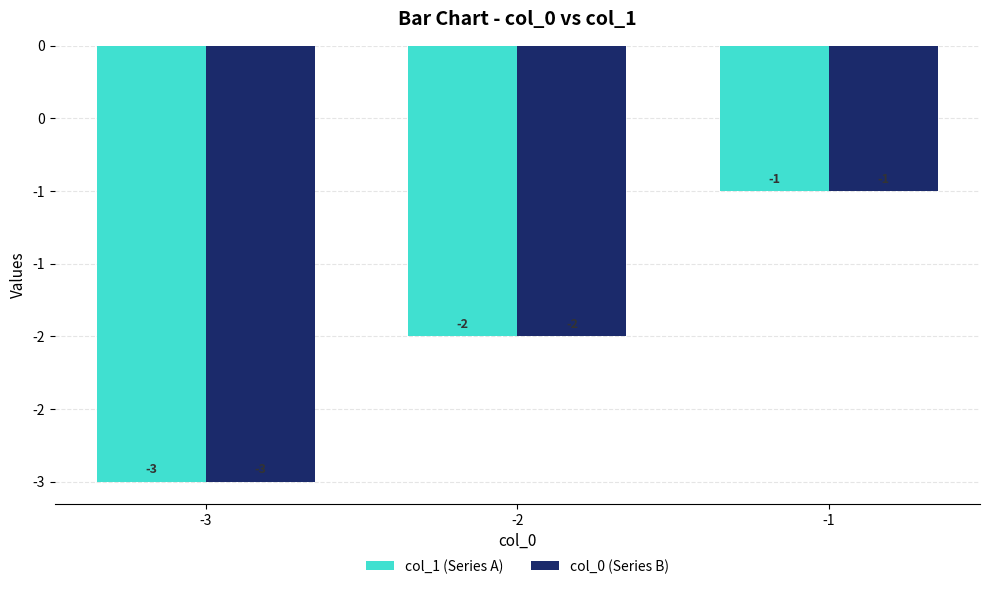

What are all the series names shown in the legend?

col_1 (Series A), col_0 (Series B)